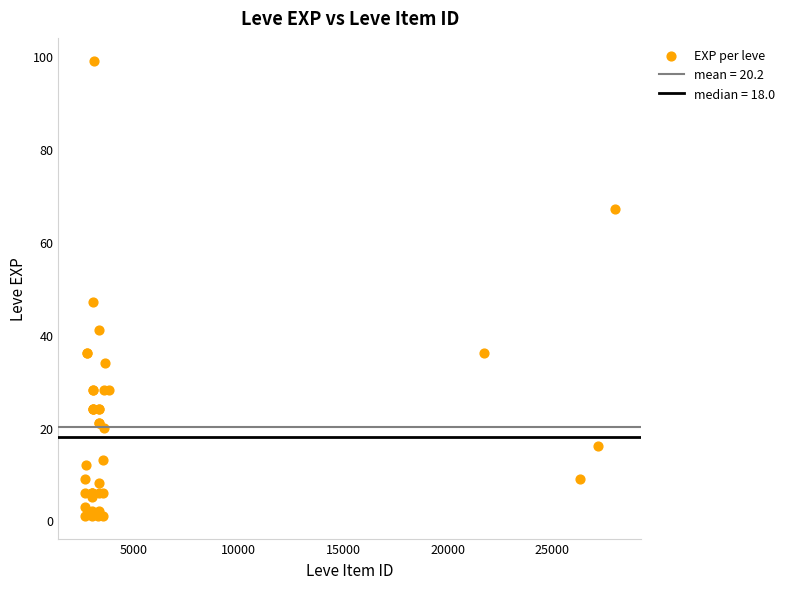

What Y value in the scatter plot is closest to 50?

47